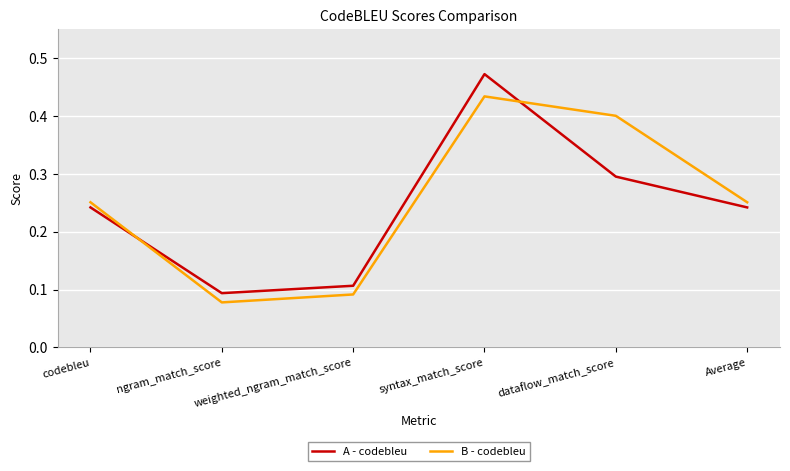

Which category has the highest value across all series?

syntax_match_score